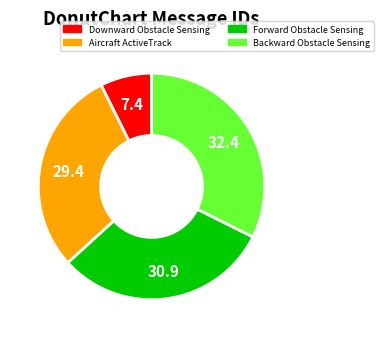

Rank the categories by value from highest to lowest.

Backward Obstacle Sensing, Forward Obstacle Sensing, Aircraft ActiveTrack, Downward Obstacle Sensing